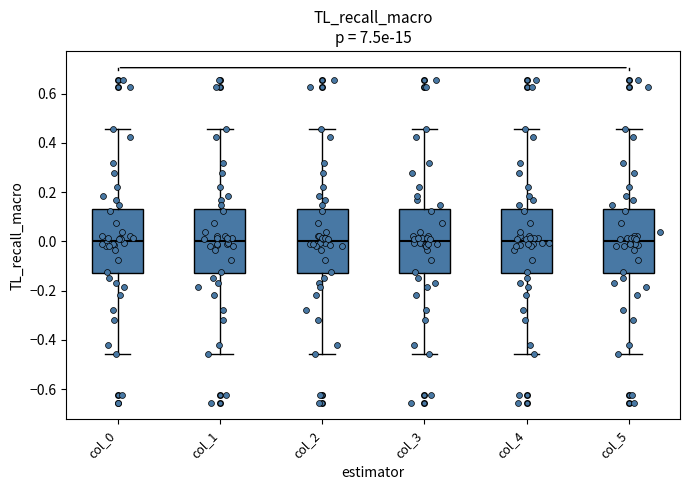

Reading left to right, transcribe this box plot: for each box, give where its median line is, the range the box spans, and where its two whiskers end, as read against the y-axis. The values are not printed on the chart, so give them approximately, as read against the axis.

col_0: median 0.00, box -0.14 to 0.14, whiskers -0.46 to 0.46
col_1: median 0.00, box -0.14 to 0.14, whiskers -0.46 to 0.46
col_2: median 0.00, box -0.14 to 0.14, whiskers -0.46 to 0.46
col_3: median 0.00, box -0.14 to 0.14, whiskers -0.46 to 0.46
col_4: median 0.00, box -0.14 to 0.14, whiskers -0.46 to 0.46
col_5: median 0.00, box -0.14 to 0.14, whiskers -0.46 to 0.46